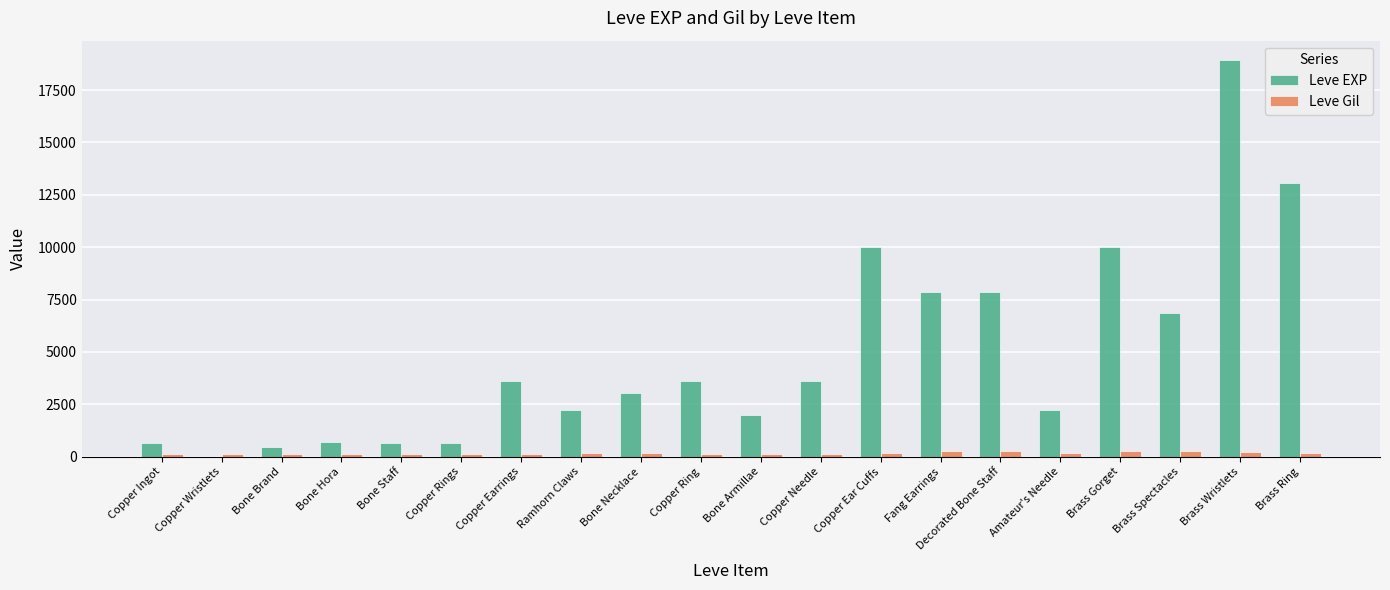

What is the sum of all Leve Gil values?

3447